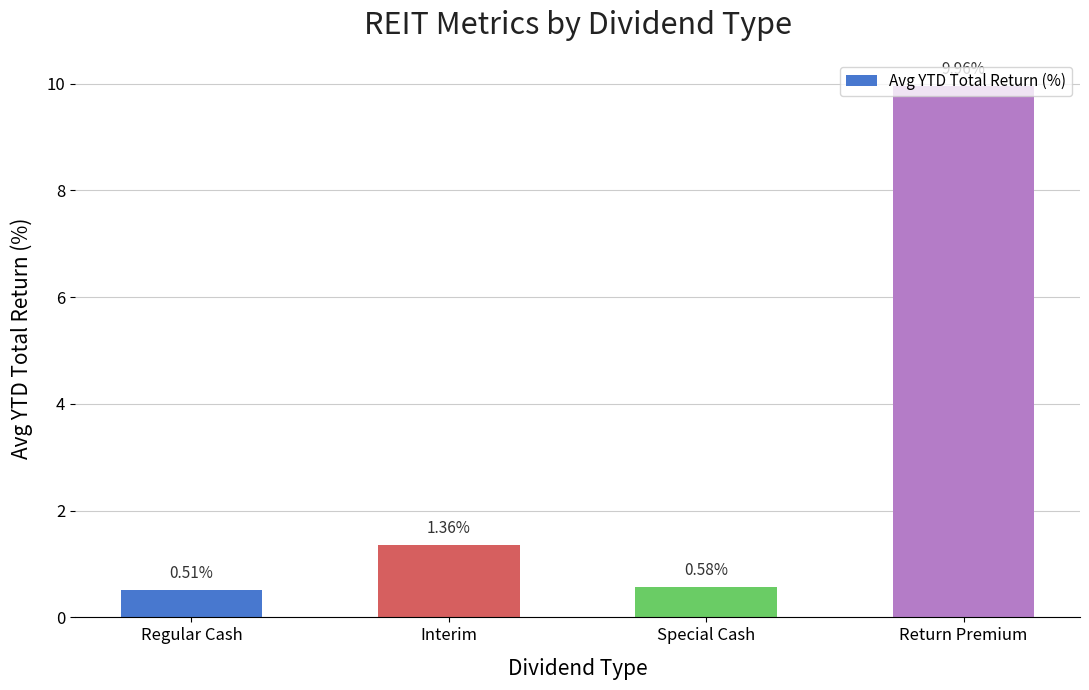

Which label corresponds to the largest value in the chart?

Return Premium